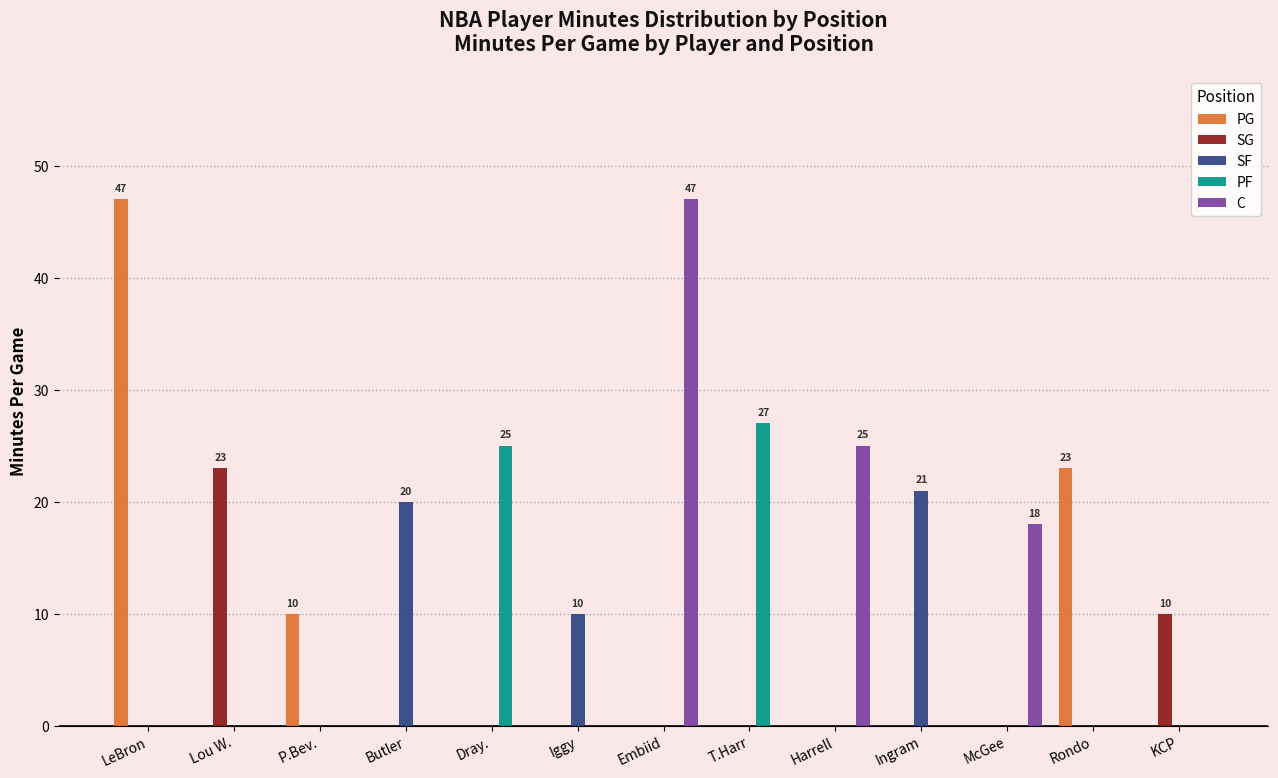

What is the maximum value shown in the chart?

47